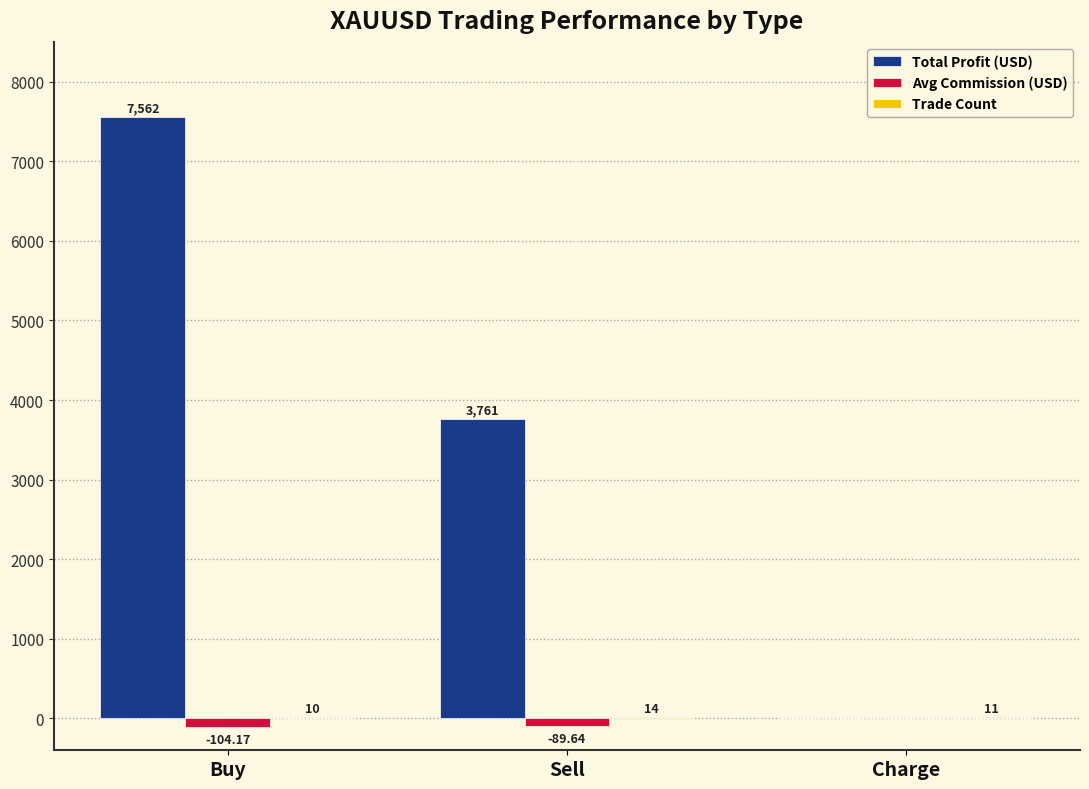

Between Sell and Charge, which series saw the biggest shift?

Total Profit (USD)